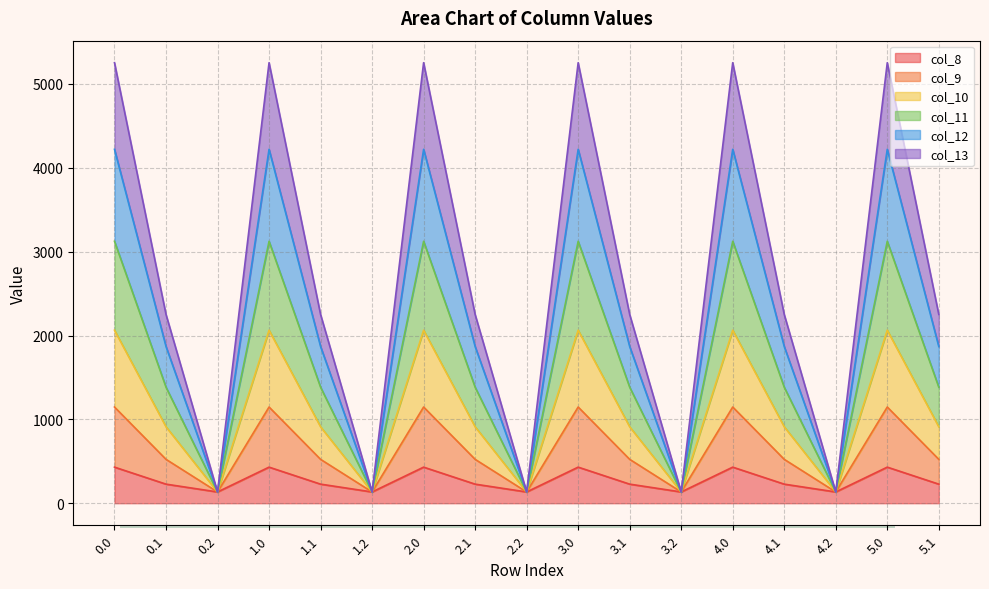

True or false: col_12 and col_11 intersect in this chart.

False